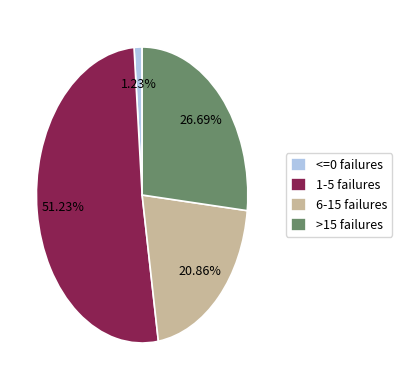

Which slice is the largest?

1-5 failures